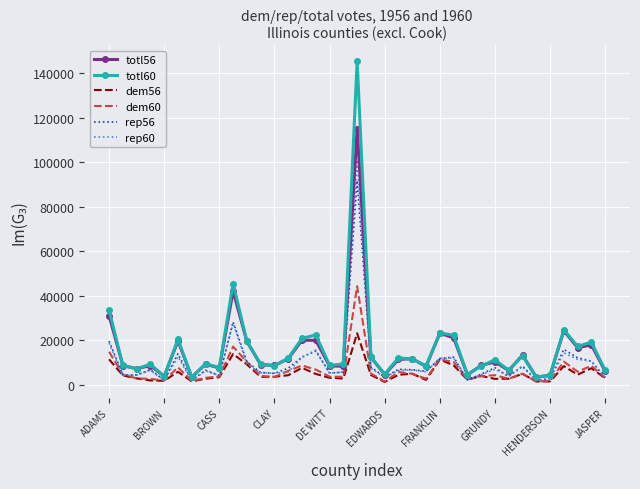

List the series in order of their peak value, lowest first.

dem56, dem60, rep56, rep60, totl56, totl60